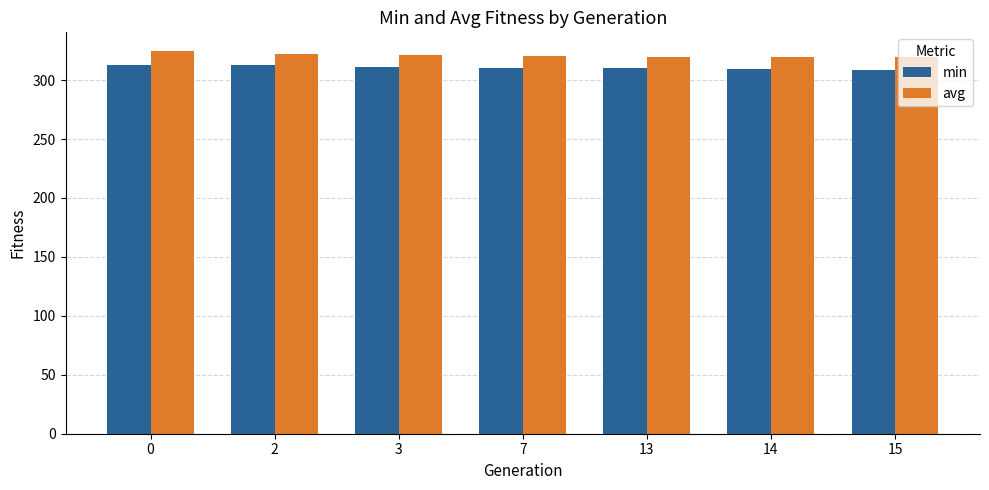

The value of min at 13 is 136.4. True or false?

False